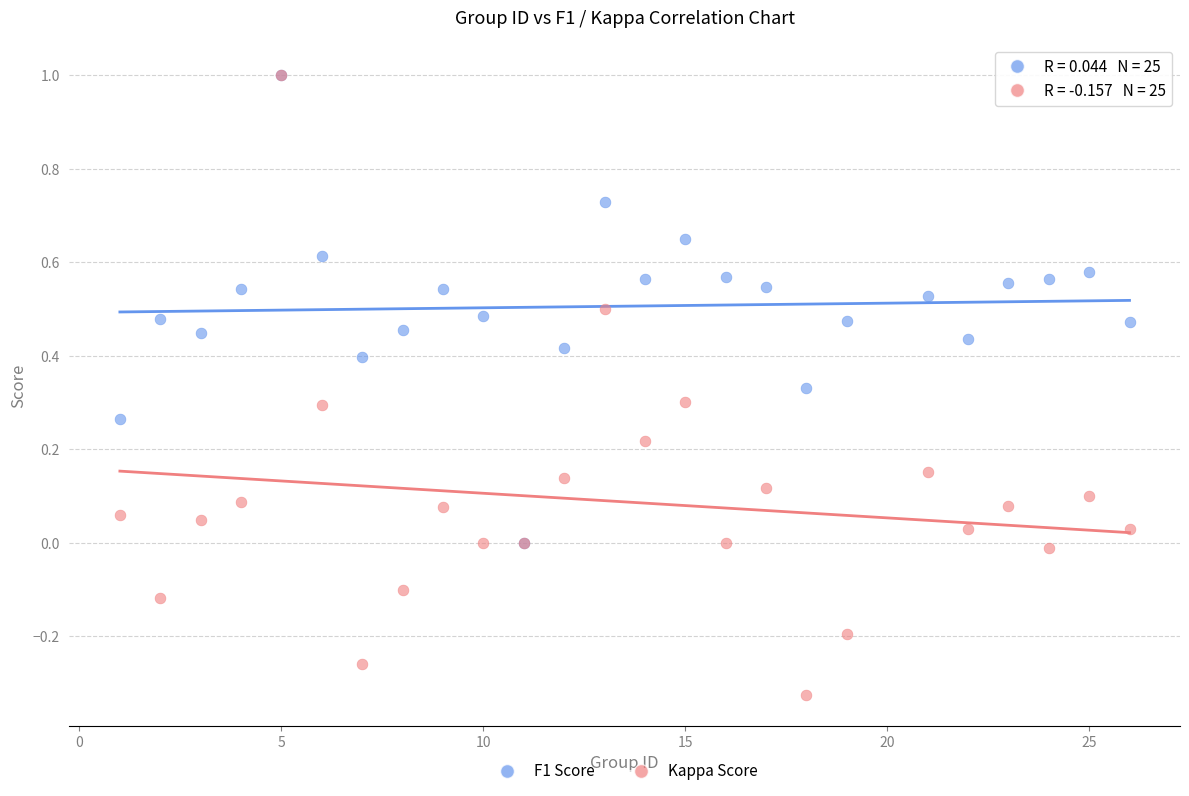

Which series has the largest Y range (max minus min)?

Kappa Score